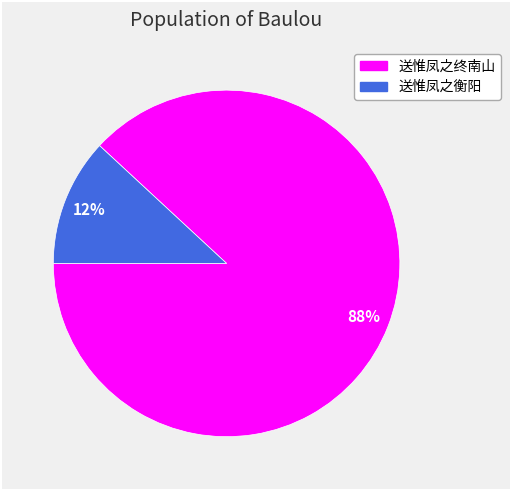

Do 送惟凤之衡阳 and 送惟凤之终南山 together represent more than half of the pie?

Yes